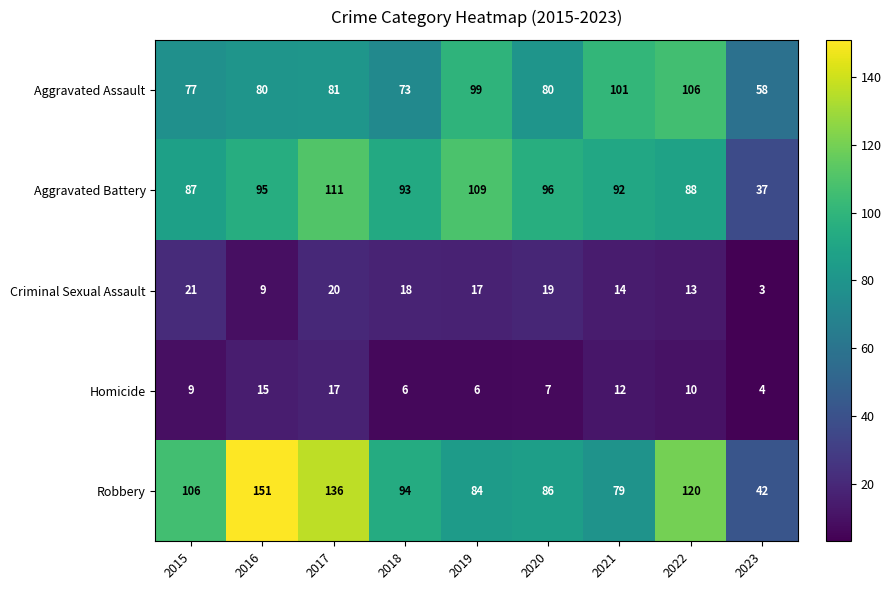

Is it true that Homicide equals 4 at 2023?

True